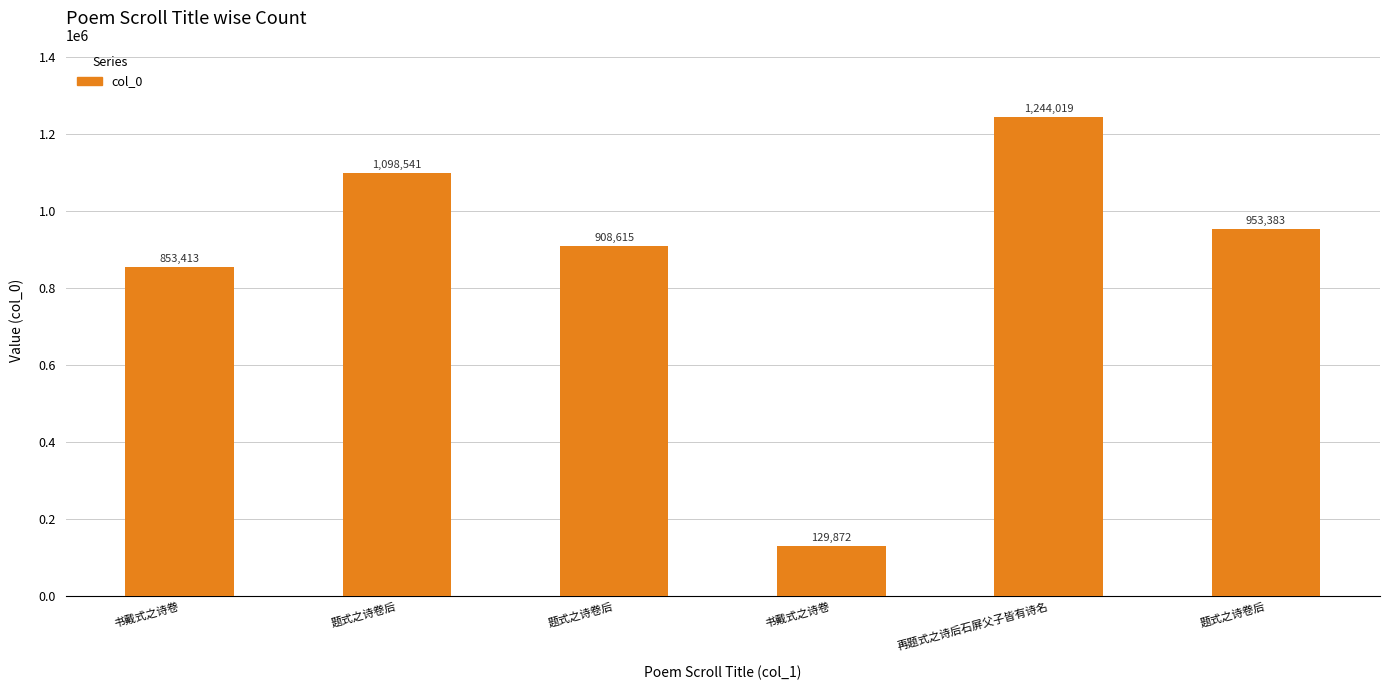

Reading left to right, list all the values displayed in this chart.

书戴式之诗卷=853413	题式之诗卷后=1098541	题式之诗卷后=908615	书戴式之诗卷=129872	再题式之诗后石屏父子皆有诗名=1244019	题式之诗卷后=953383